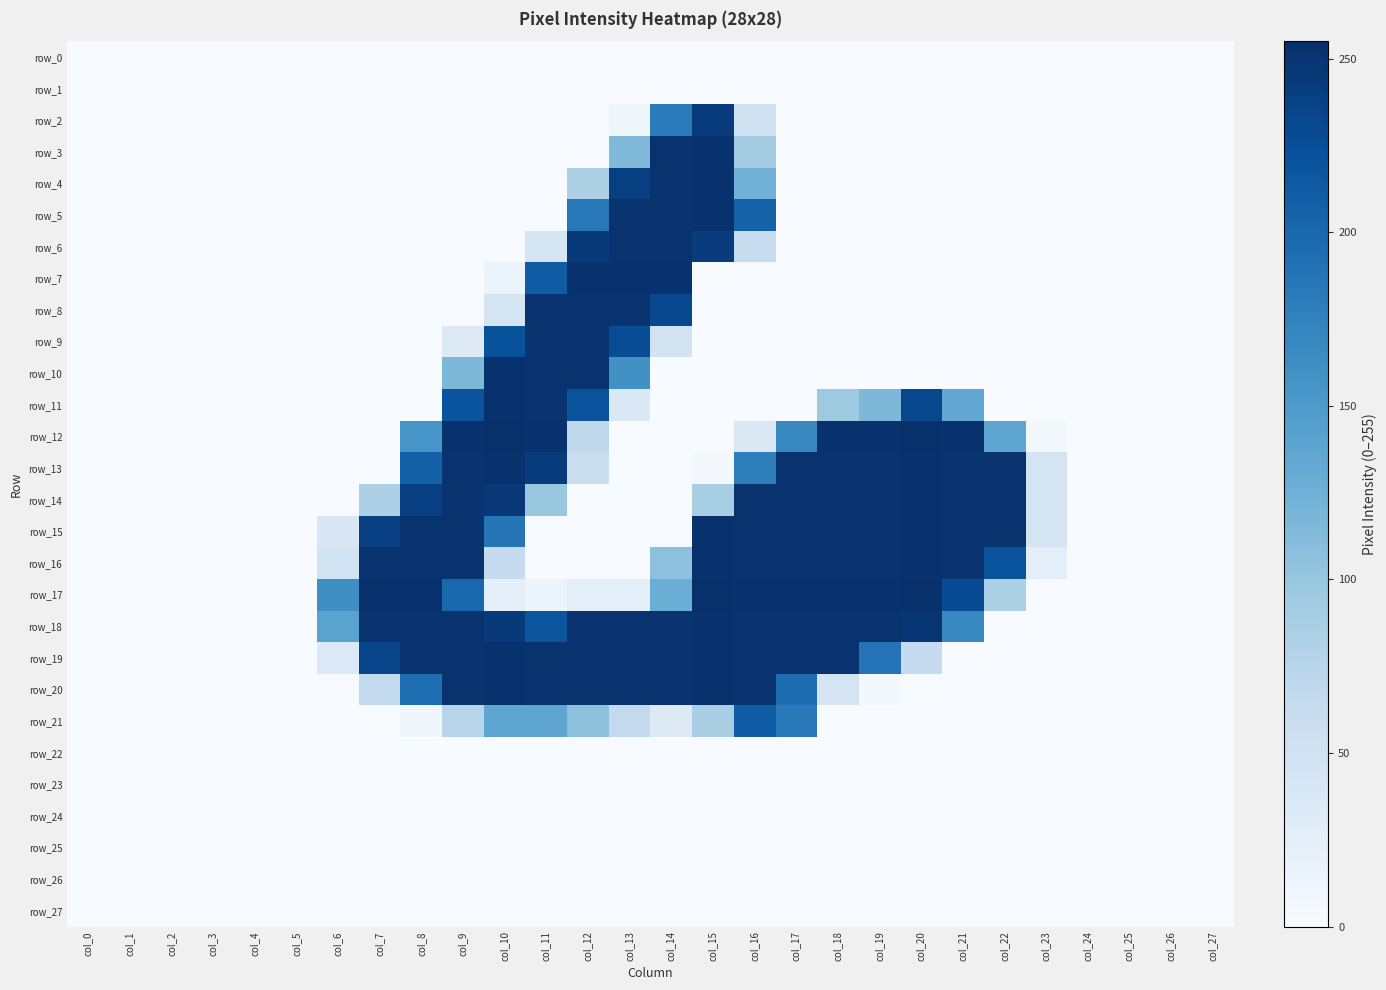

The value of row_27 at col_17 is 0. True or false?

True